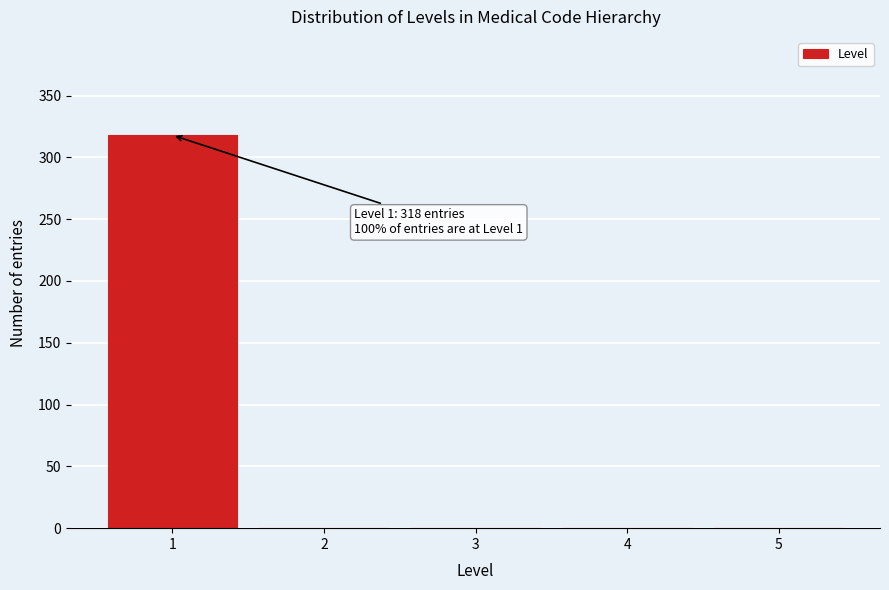

Which range on the x-axis has the tallest bar?

0.5 to 1.5